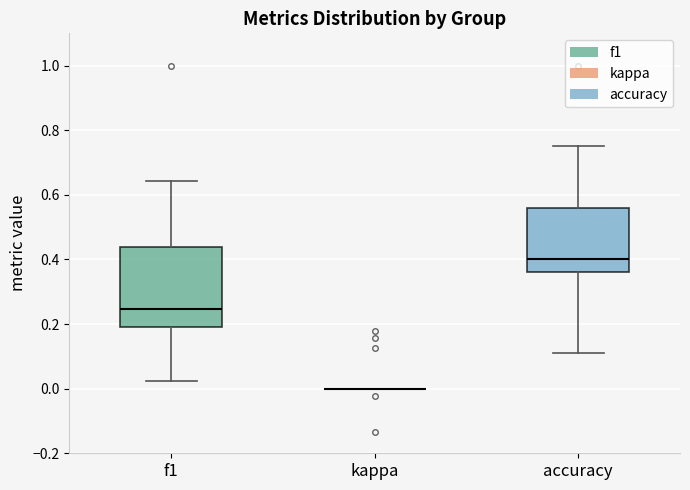

Where does the upper whisker of the box for accuracy end on the y-axis? The values are not printed on the chart, so give them approximately, as read against the axis.

0.76